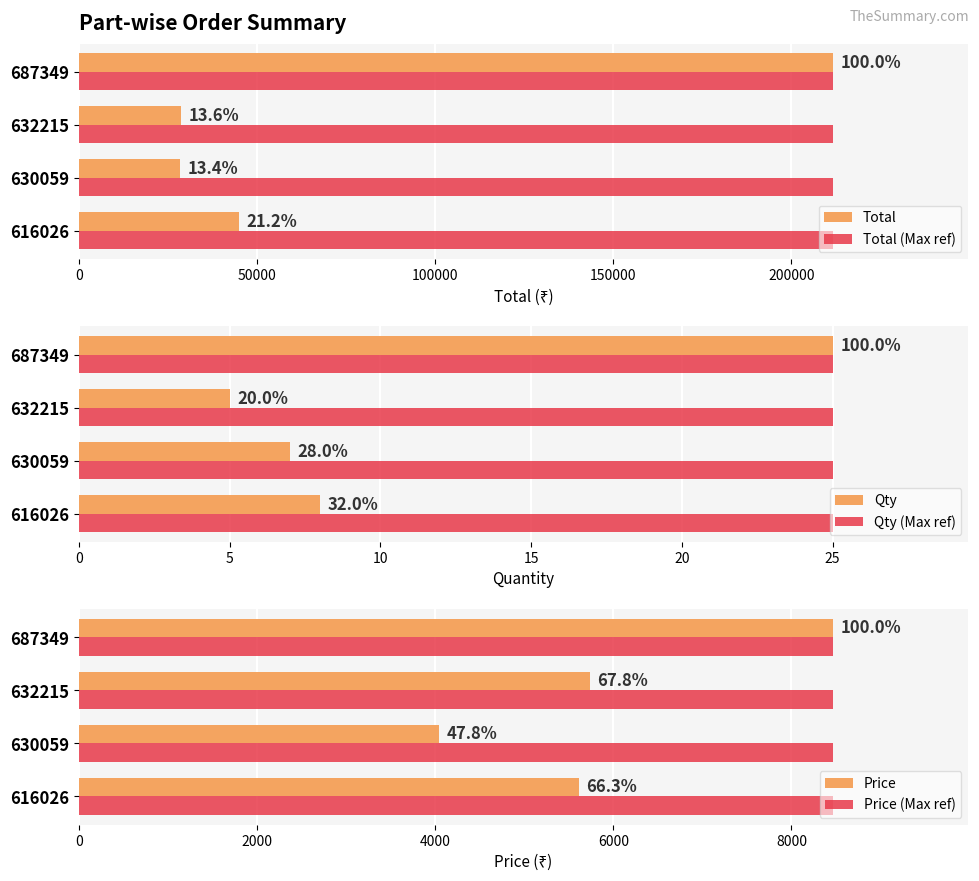

Reading left to right, list all the values displayed in this chart.

Total: 44912.0	28336.0	28690.0	211575.0
Total (Max ref): 0.3	0.3	0.3	0.3
Qty: 8.0	7.0	5.0	25.0
Qty (Max ref): 0.3	0.3	0.3	0.3
Price: 5614.0	4048.0	5738.0	8463.0
Price (Max ref): 0.3	0.3	0.3	0.3